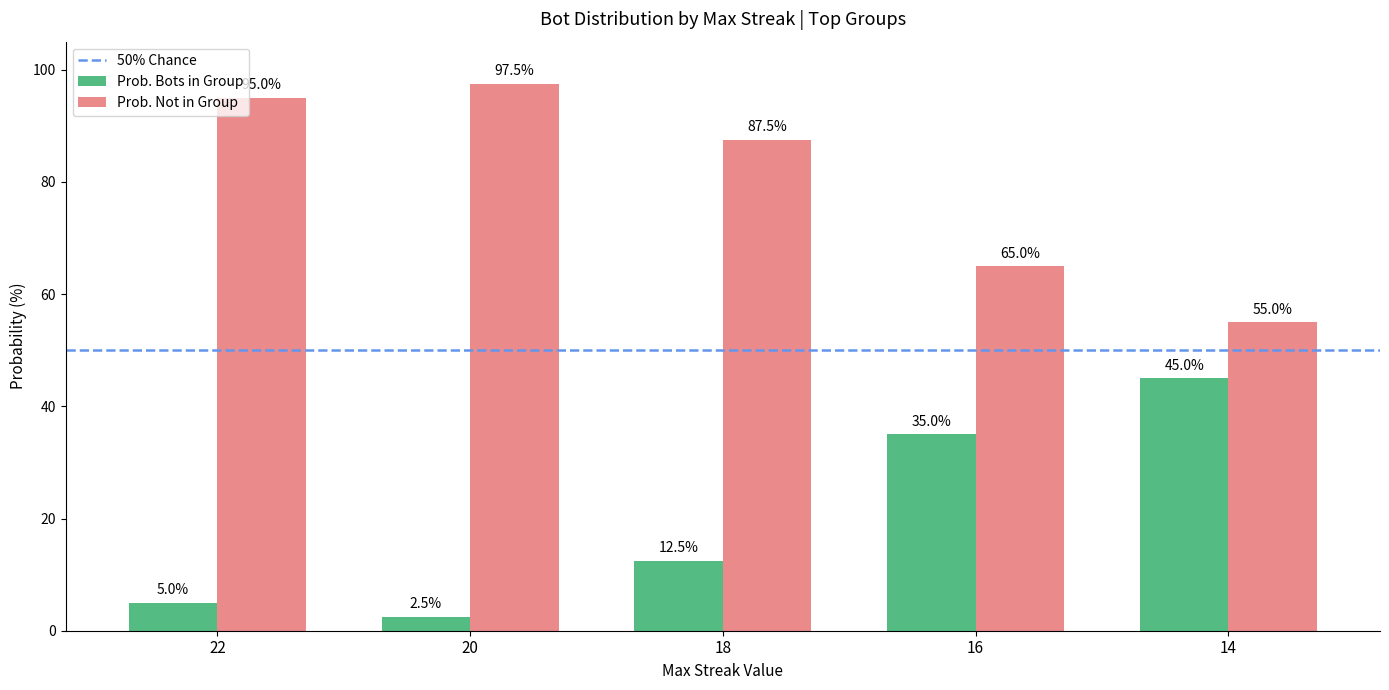

At which label does Prob. Bots in Group first exceed 12?

18